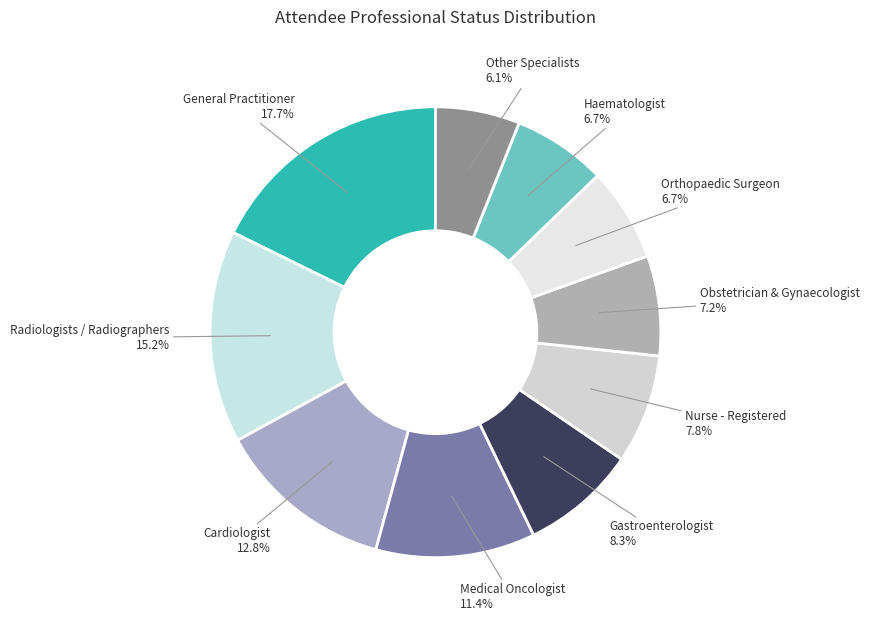

True or false: General Practitioner accounts for 18% of the total.

True